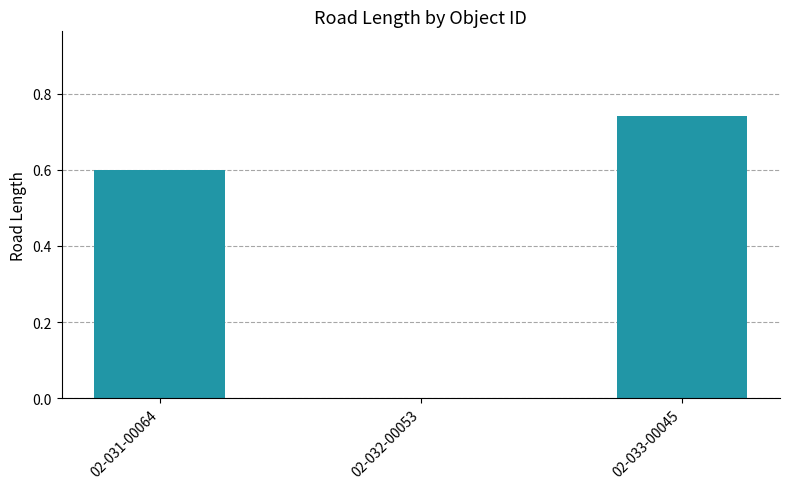

How many values are between 0 and 1?

3